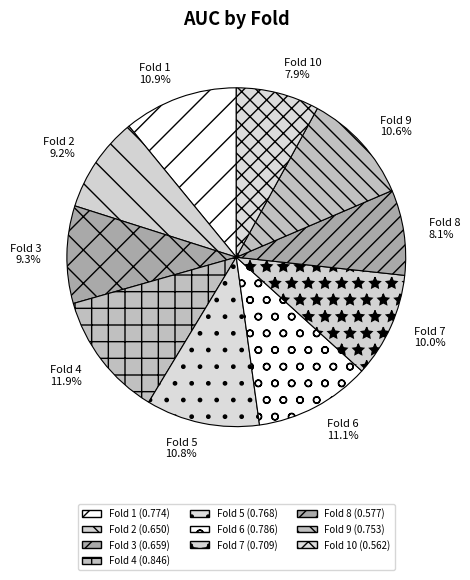

Combined, do Fold 5 and Fold 10 account for over 50%?

No